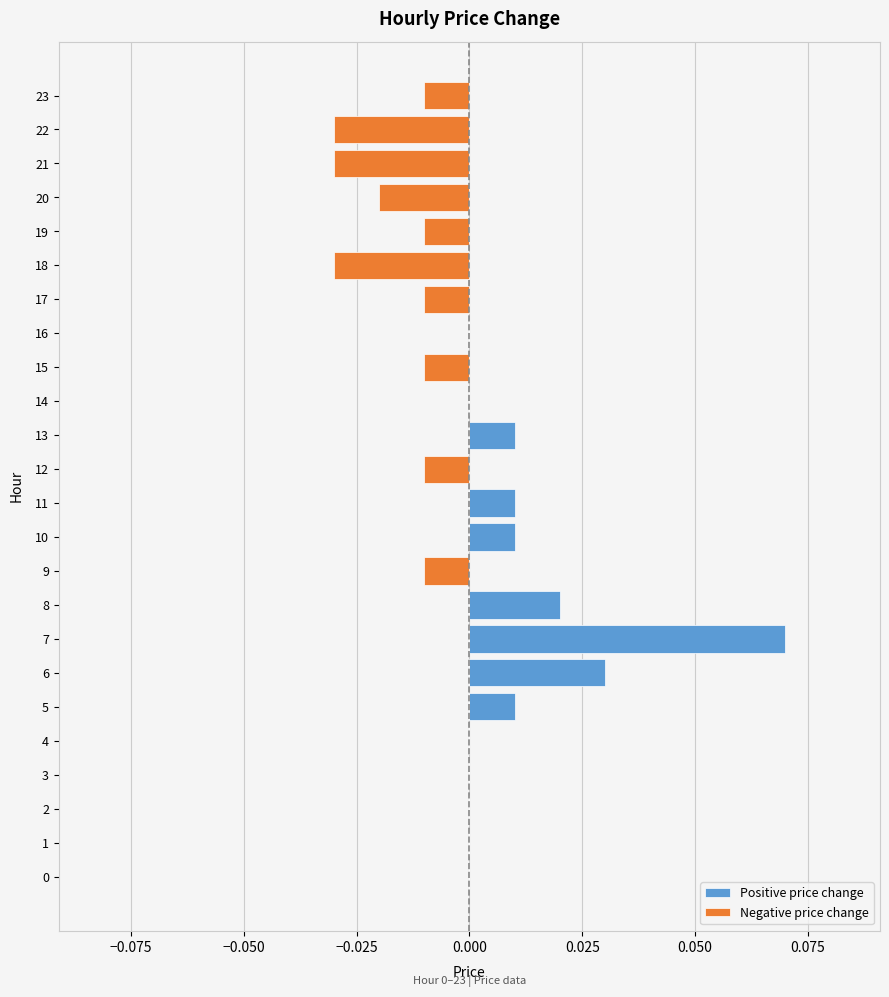

Does the chart contain any negative values?

Yes